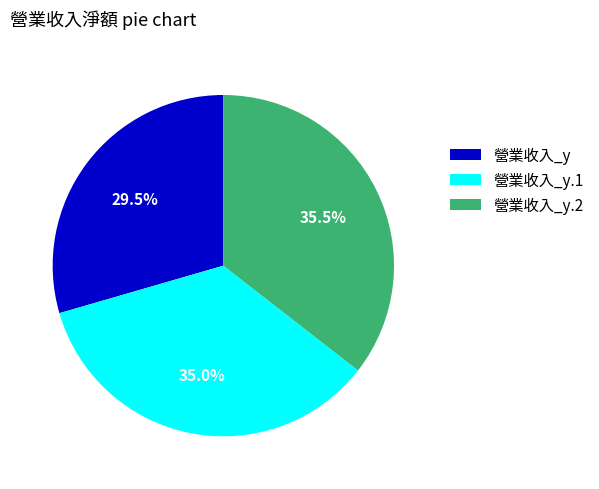

To the nearest percent, what is the difference between the largest and smallest slice percentages?

6%